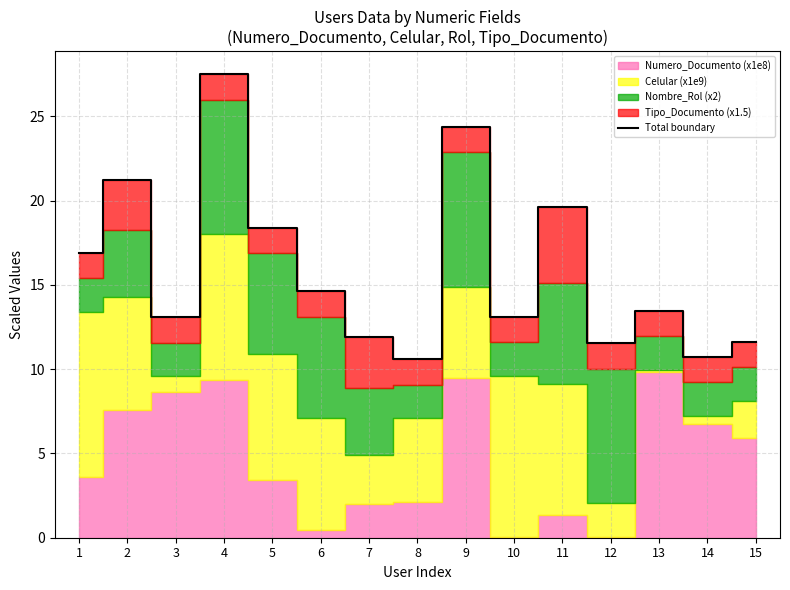

Read the value at 4.

27.5